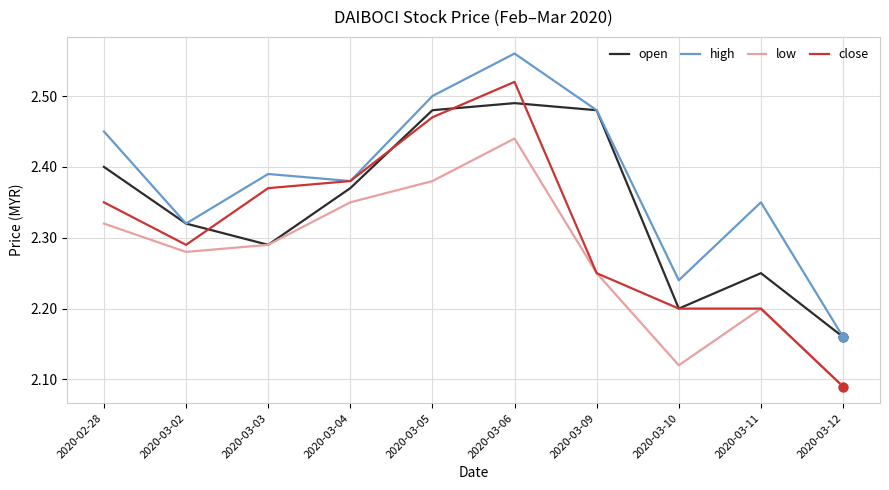

What are all the series names shown in the legend?

open, high, low, close